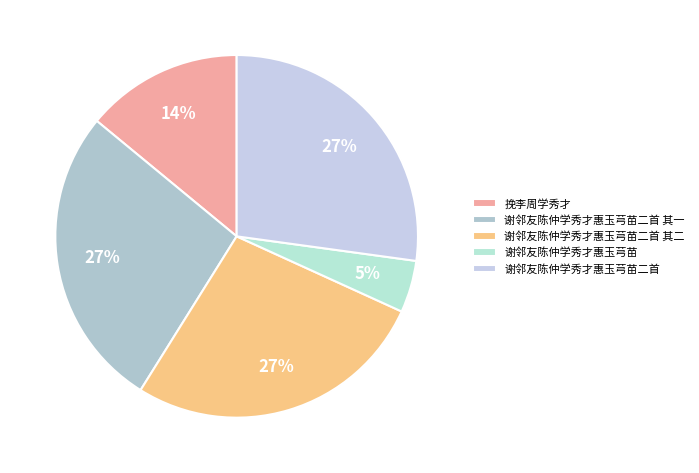

How many slices are in this pie chart?

5